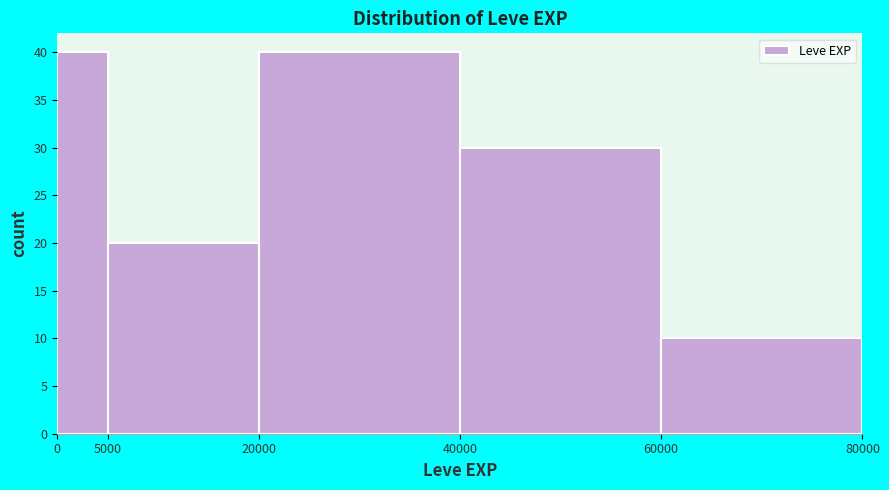

Reading left to right, transcribe this chart: for each bar, give the range it covers on the x-axis and its height. The values are not printed on the chart, so give them approximately, as read against the axis.

0 to 5000: 40
5000 to 20000: 20
20000 to 40000: 40
40000 to 60000: 30
60000 to 80000: 10